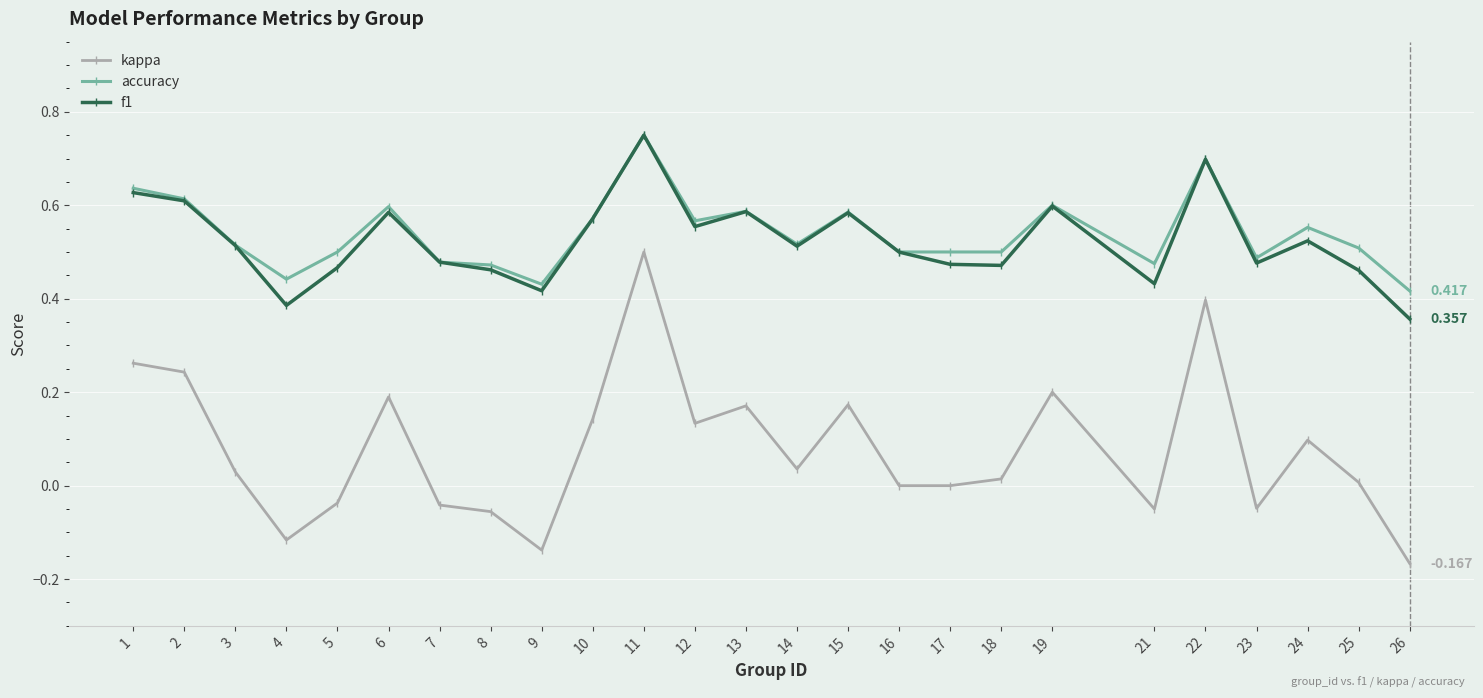

Is the value of kappa at 19 greater than the value of f1 at 5?

No